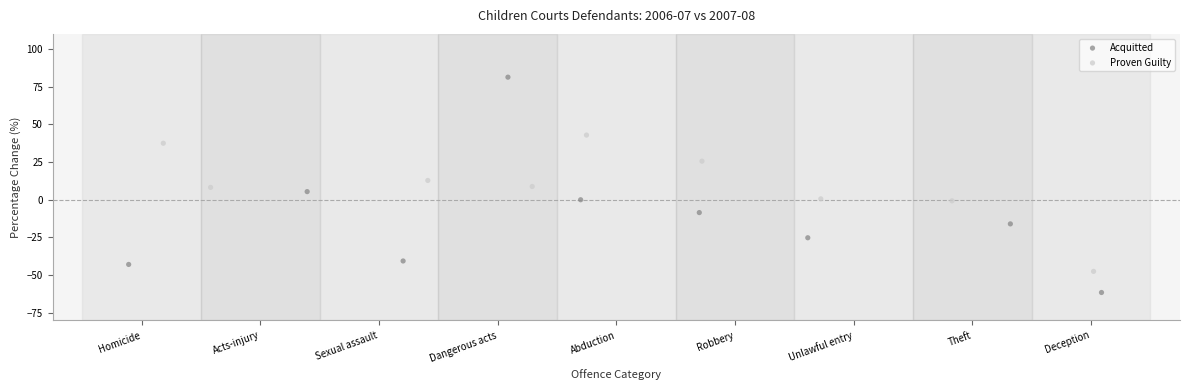

What are all the series names shown in the legend?

Acquitted, Proven Guilty